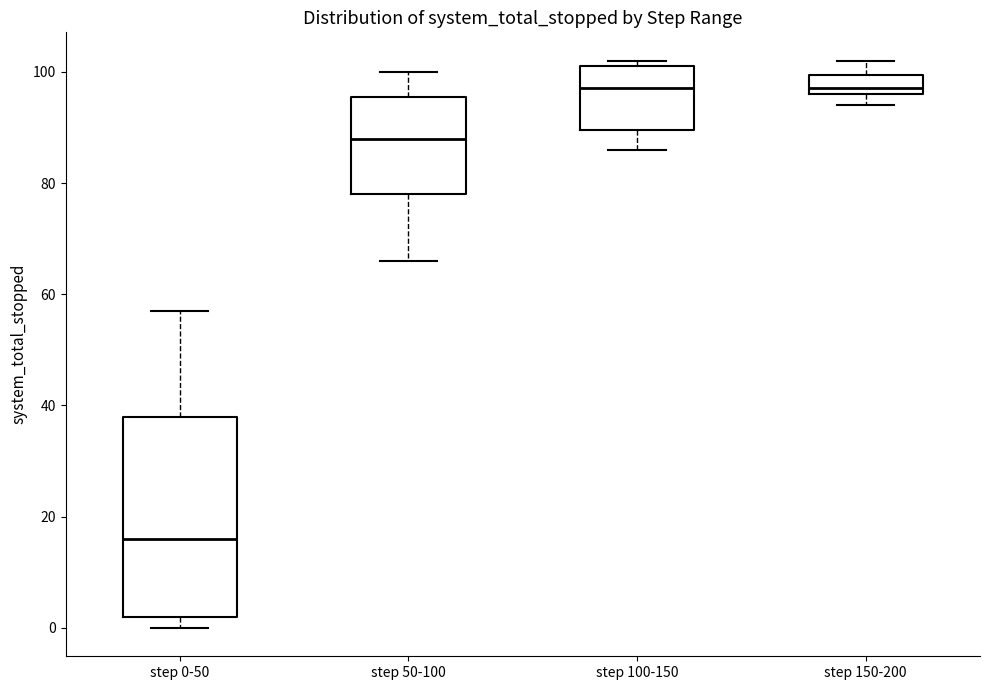

Reading left to right, transcribe this box plot: for each box, give where its median line is, the range the box spans, and where its two whiskers end, as read against the y-axis. The values are not printed on the chart, so give them approximately, as read against the axis.

step 0-50: median 16, box 2 to 38, whiskers 0 to 58
step 50-100: median 88, box 78 to 96, whiskers 66 to 100
step 100-150: median 98, box 90 to 102, whiskers 86 to 102 (just above the box's upper edge)
step 150-200: median 98, box 96 to 100, whiskers 94 to 102